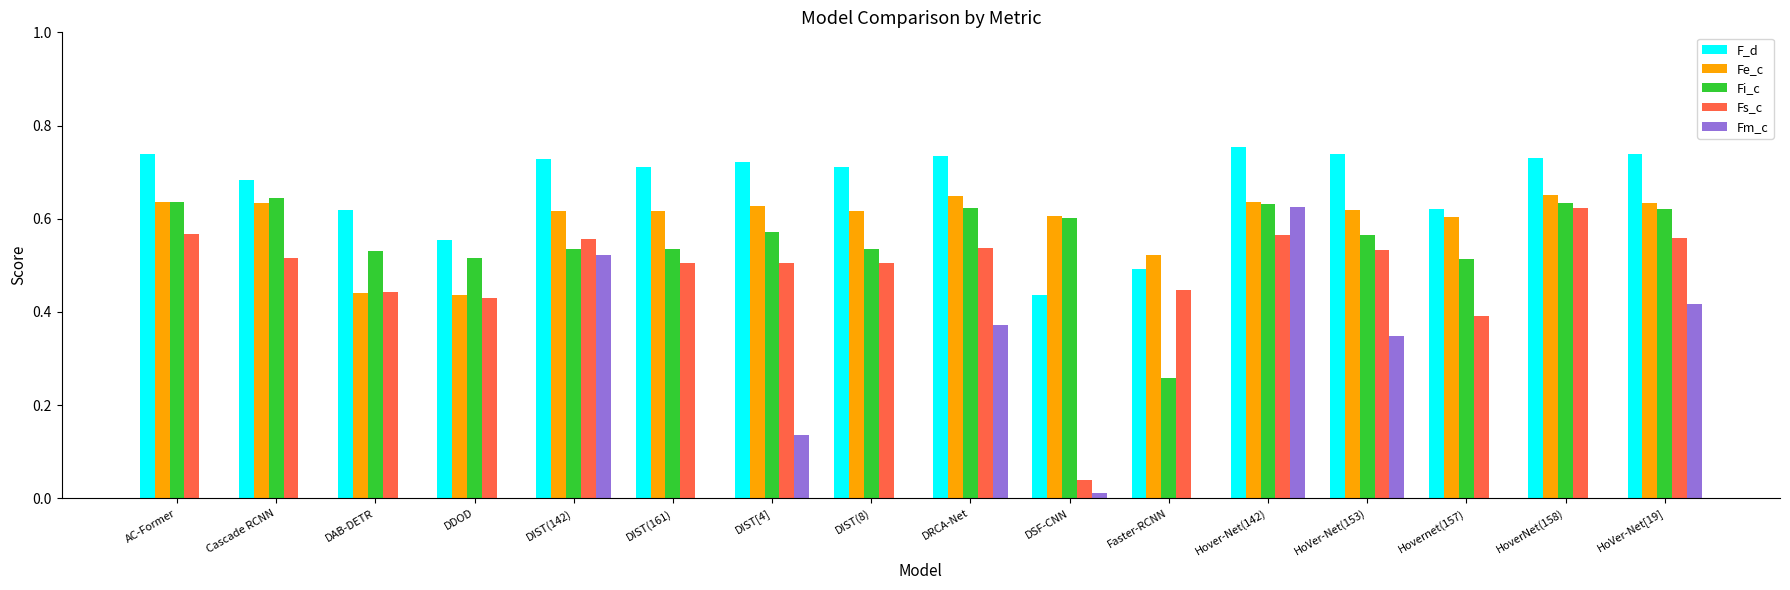

At which category is the sum across all series the highest?

Hover-Net(142)